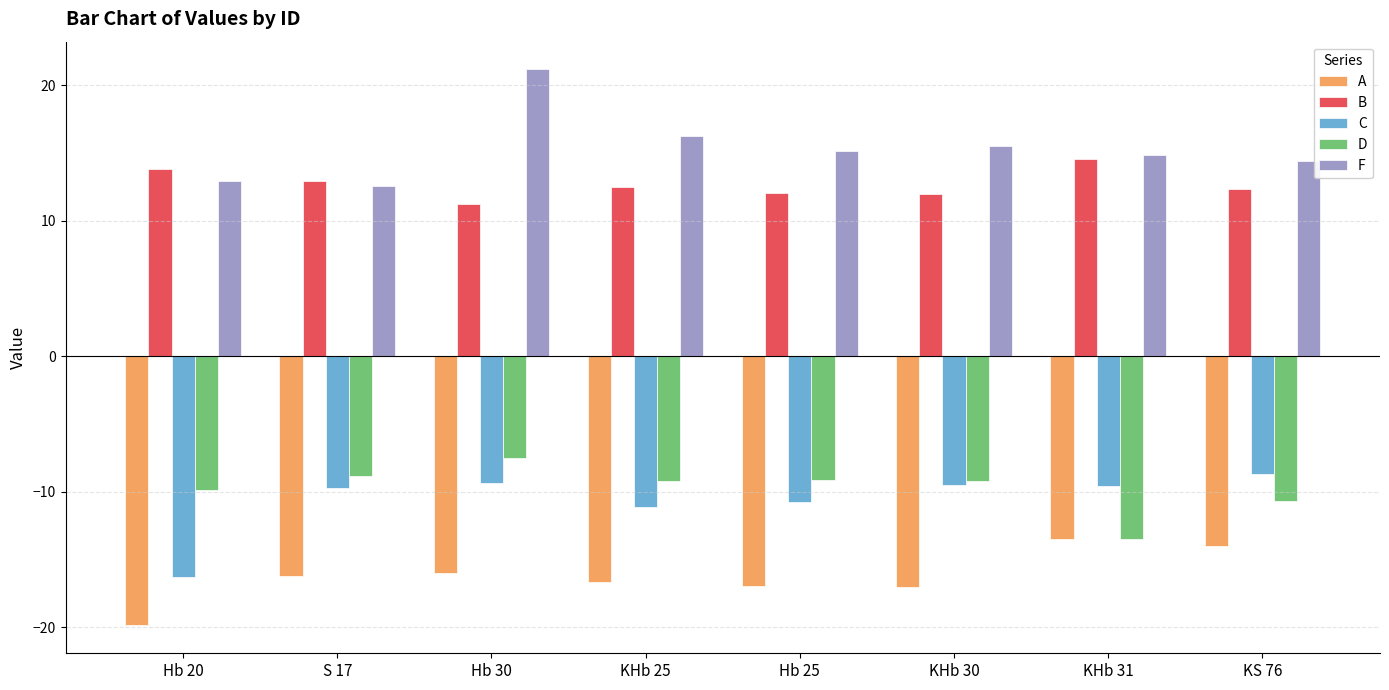

What is the label of the 5th bar from the left?

Hb 25